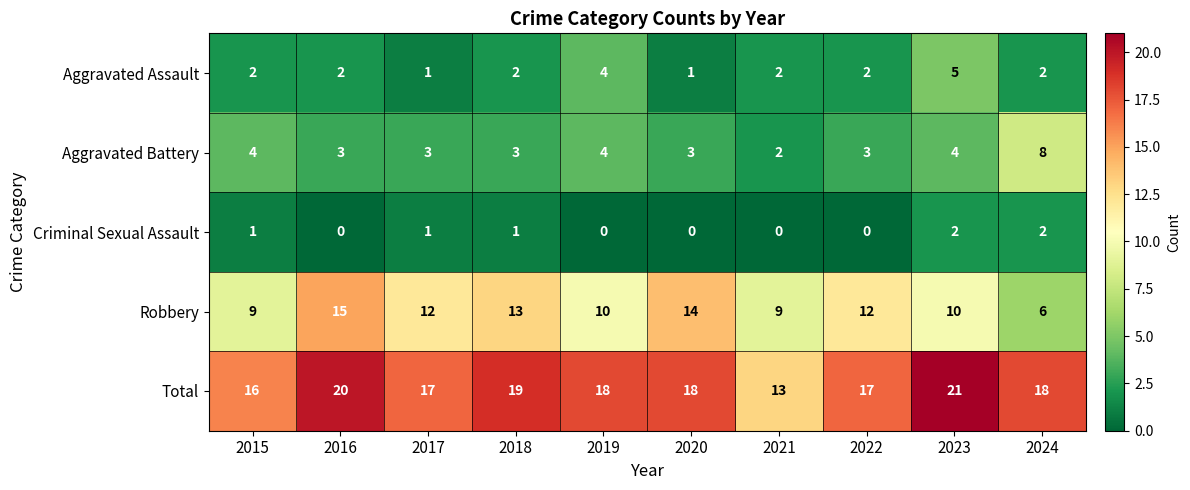

Which series has the largest range (max minus min)?

Robbery